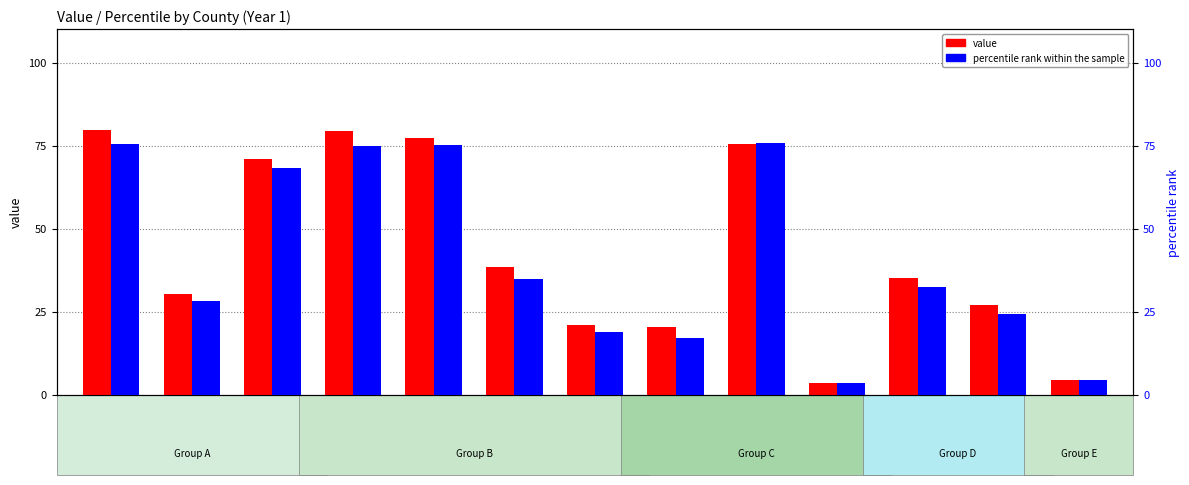

What is the spread (max minus min) of values at County 12?

2.5